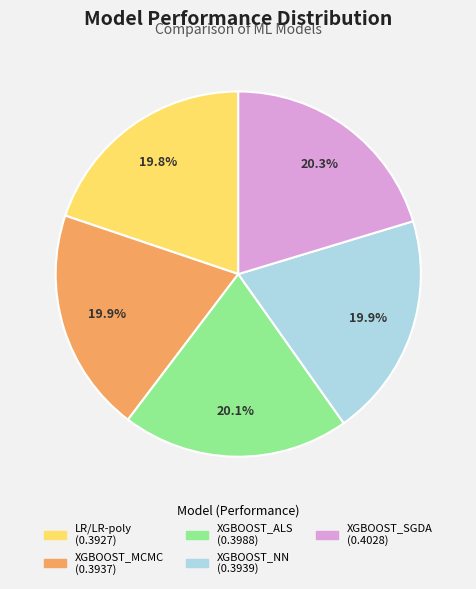

How many slices are in this pie chart?

5